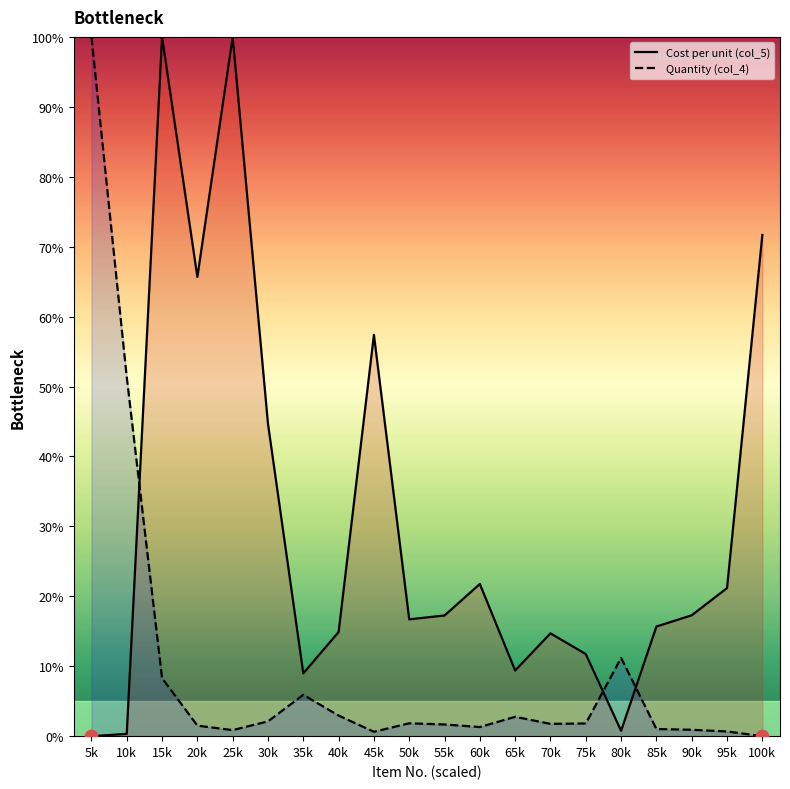

Which series has the largest total across all categories?

Cost per unit (col_5)